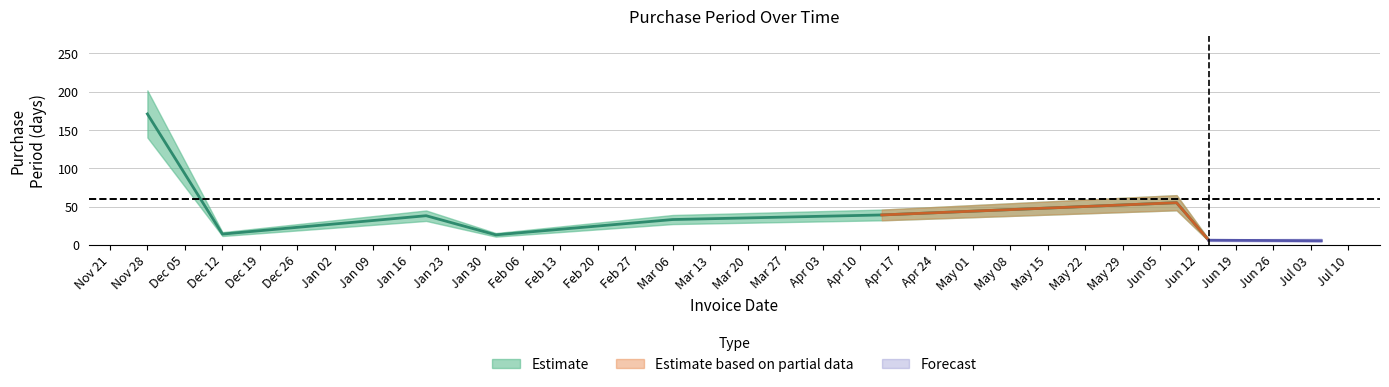

List the labels in order of value, largest first.

2016-11-28, 2017-06-08, 2017-04-14, 2017-01-19, 2017-03-06, 2016-12-12, 2017-02-01, 2017-06-14